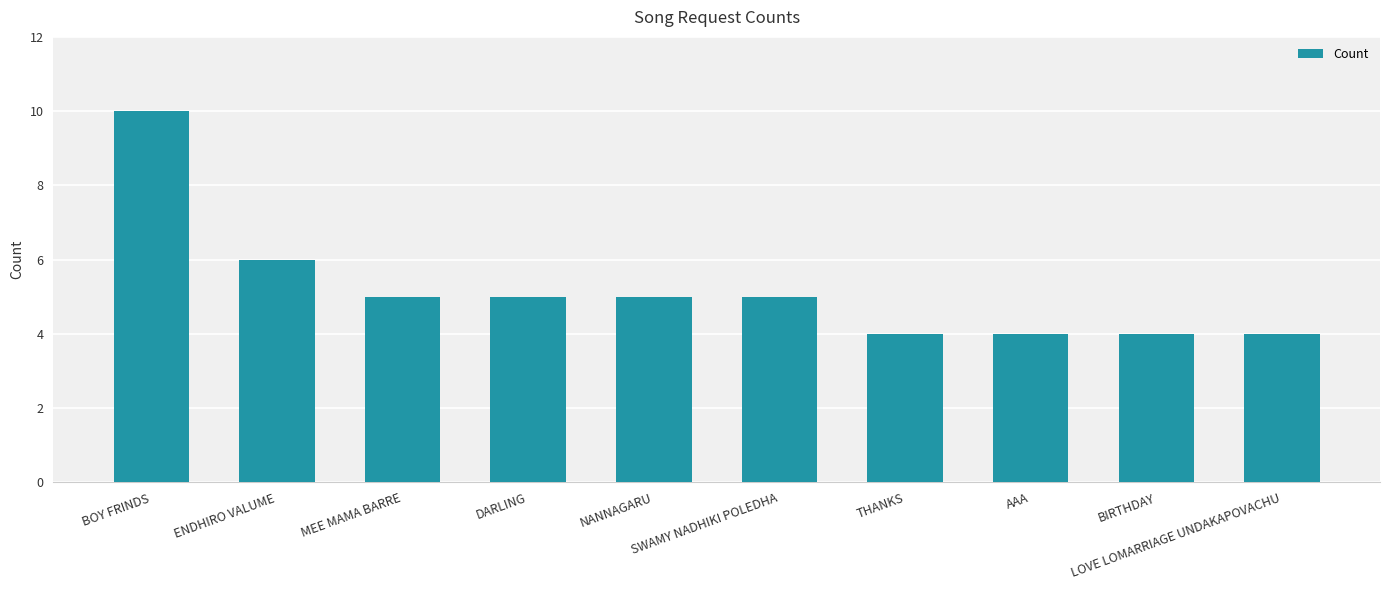

How many data points does each series have?

10